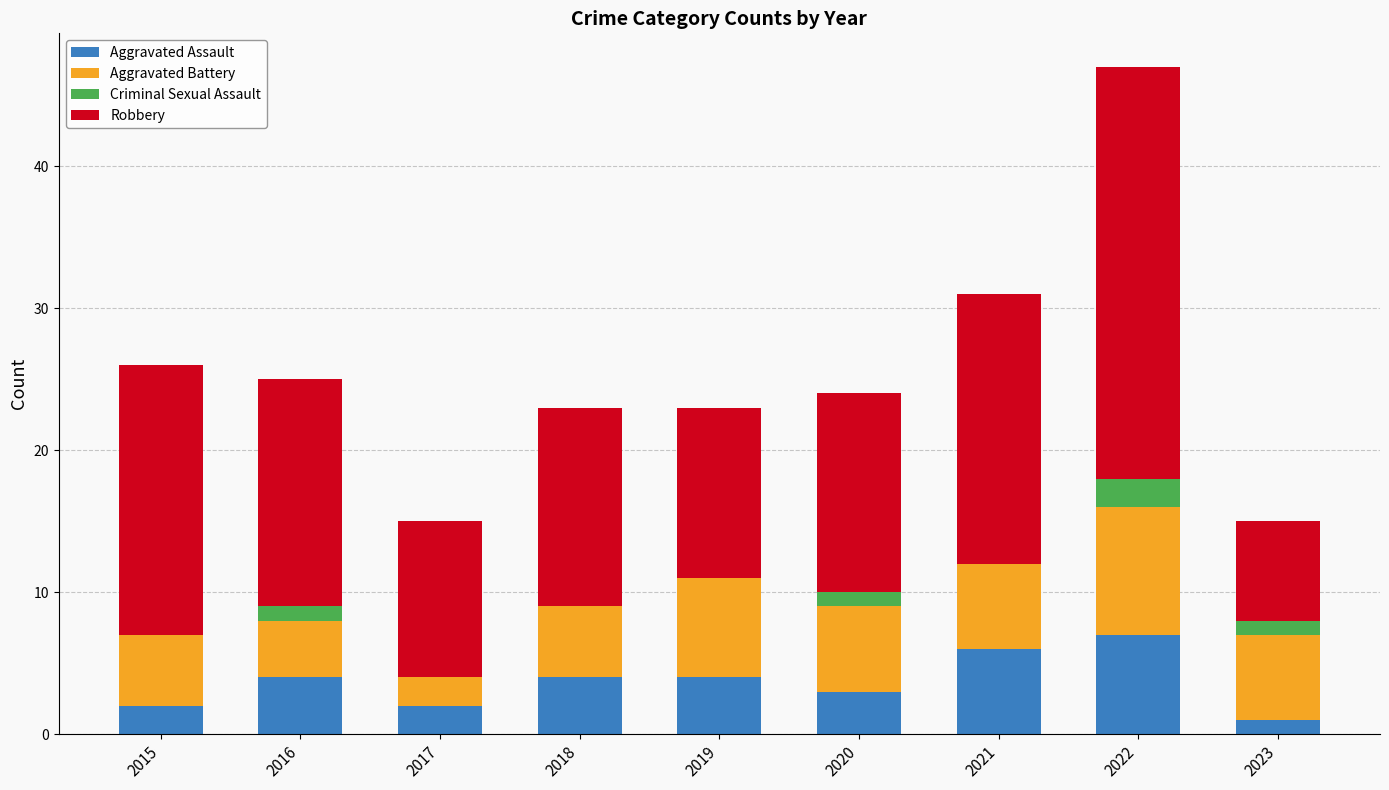

At which label does Aggravated Assault reach its peak?

2022